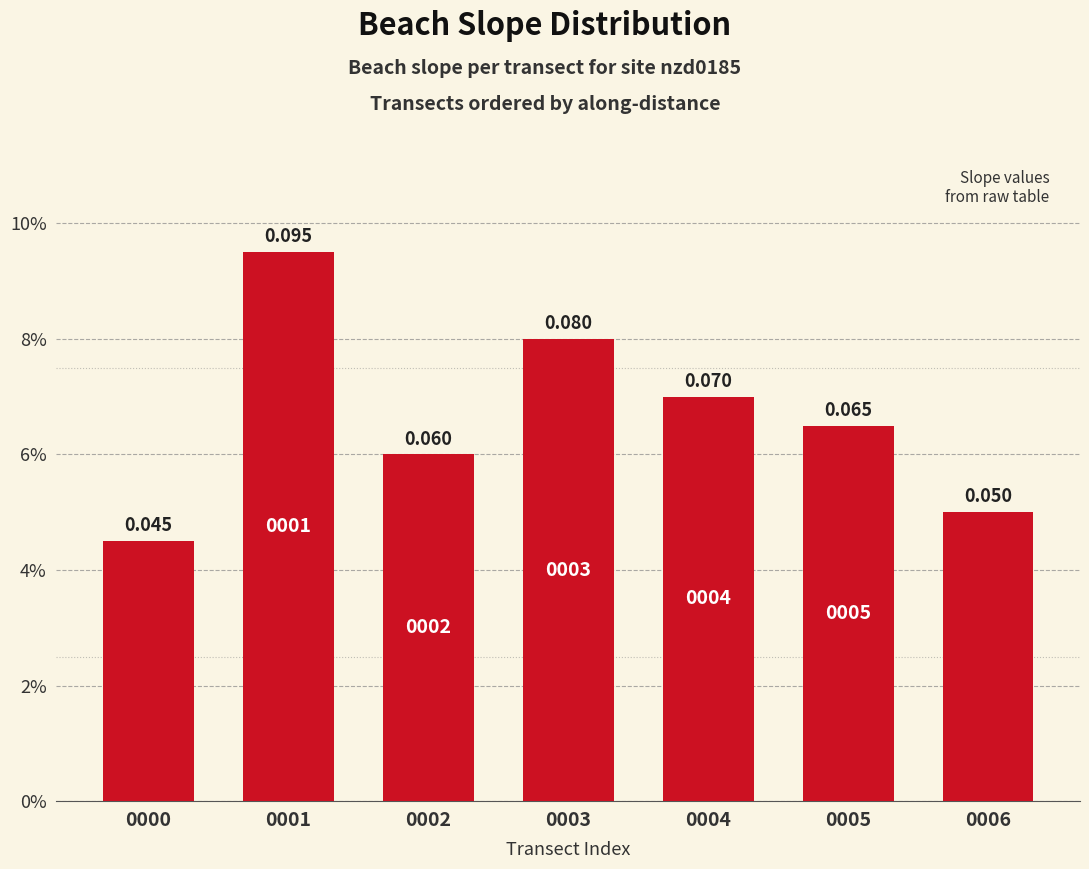

Which label corresponds to the largest value in the chart?

0001